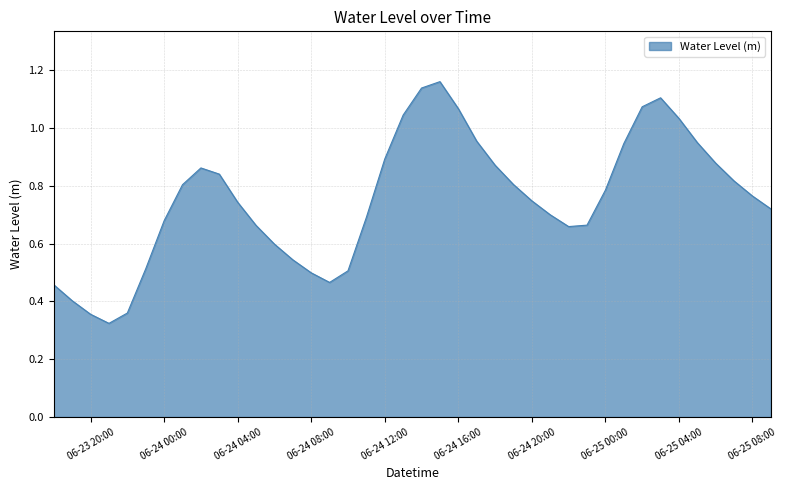

Is it true that the value at 06-25 08:00 is 1.0?

False